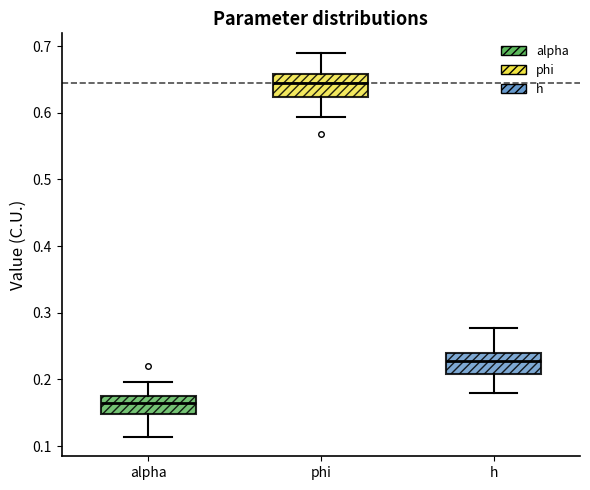

Reading left to right, read every box against the y-axis: the position of its median line, the range the box covers, and the ends of its whiskers. The values are not printed on the chart, so give them approximately, as read against the axis.

alpha: median 0.16, box 0.15 to 0.17, whiskers 0.11 to 0.20
phi: median 0.64, box 0.62 to 0.66, whiskers 0.59 to 0.69
h: median 0.23, box 0.21 to 0.24, whiskers 0.18 to 0.28